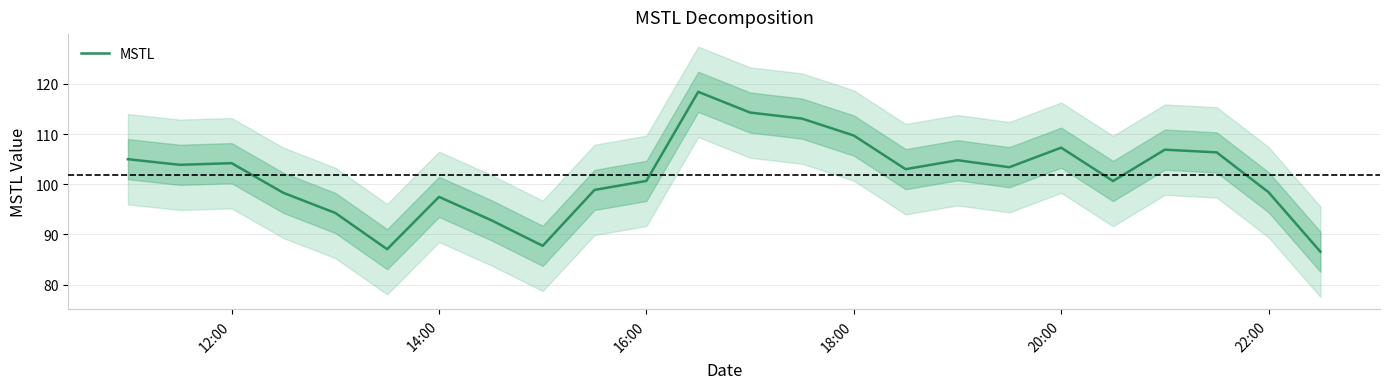

How many interior local peaks (higher than both neighbors) does the data have?

6